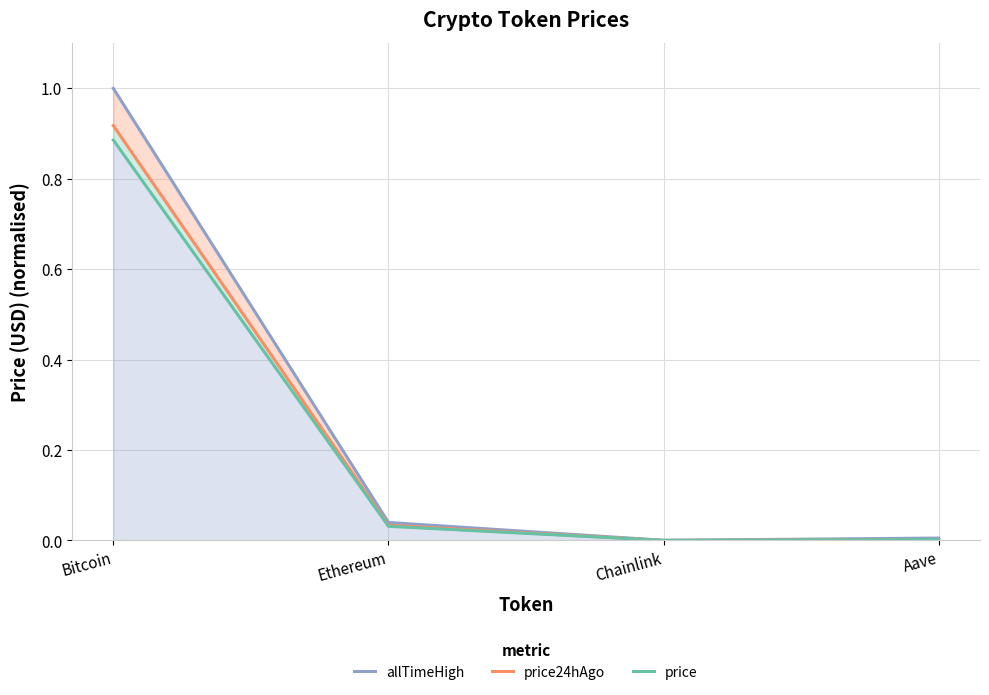

Reading right to left, list all the values displayed in this chart.

allTimeHigh: 0.0	0.0	0.0	1.0
price24hAgo: 0.0	0.0	0.0	0.9
price: 0.0	0.0	0.0	0.9